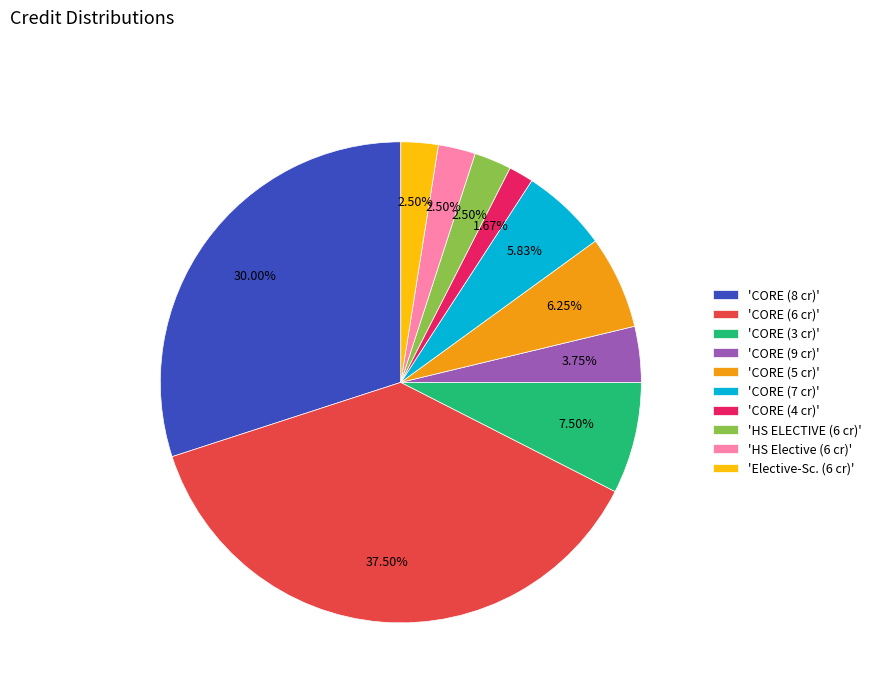

Between 'CORE (8 cr)' and 'CORE (9 cr)', which is larger?

'CORE (8 cr)'